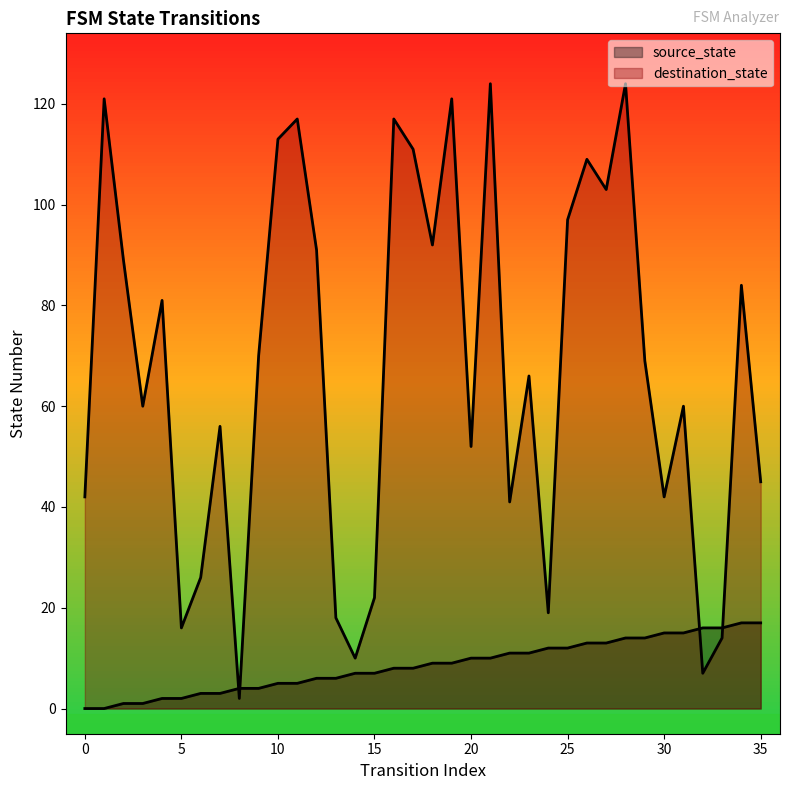

Between 29 and 33, which series saw the biggest shift?

destination_state